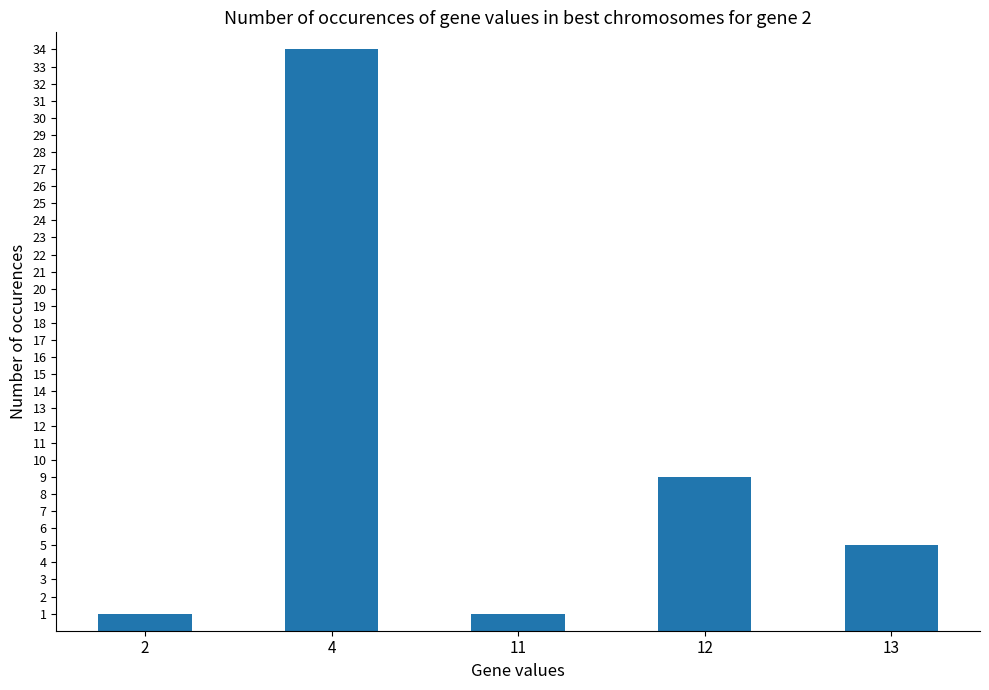

The chart shows a value of 53 at 4. True or false?

False